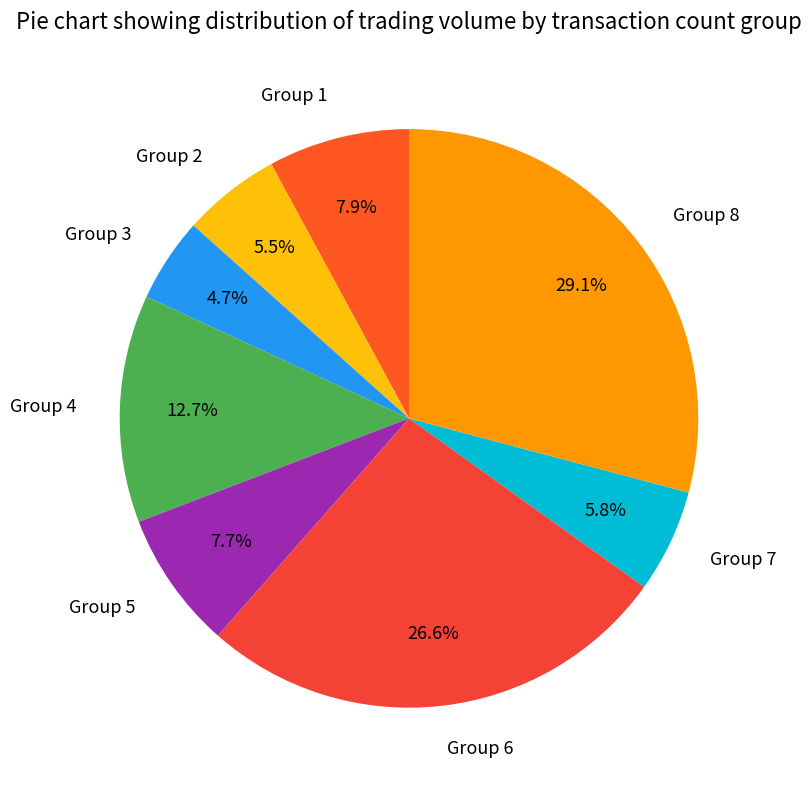

To the nearest percent, what is the difference between the largest and smallest slice percentages?

24%